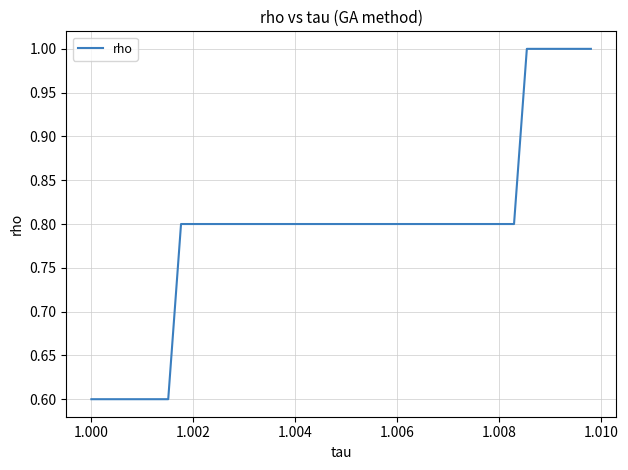

What is the maximum value shown in the chart?

1.0